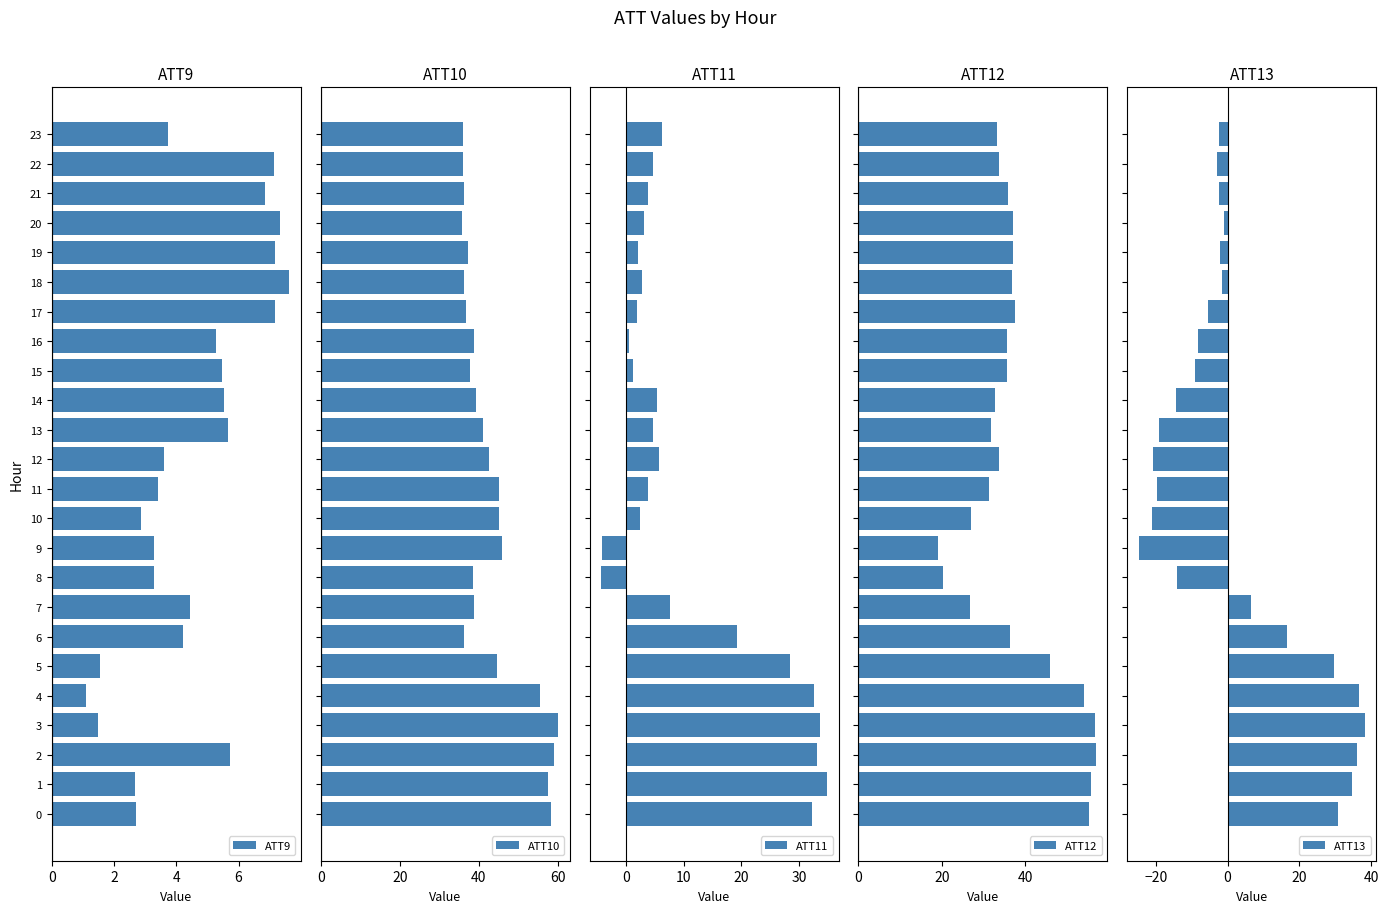

What is the minimum value for ATT9?

1.1